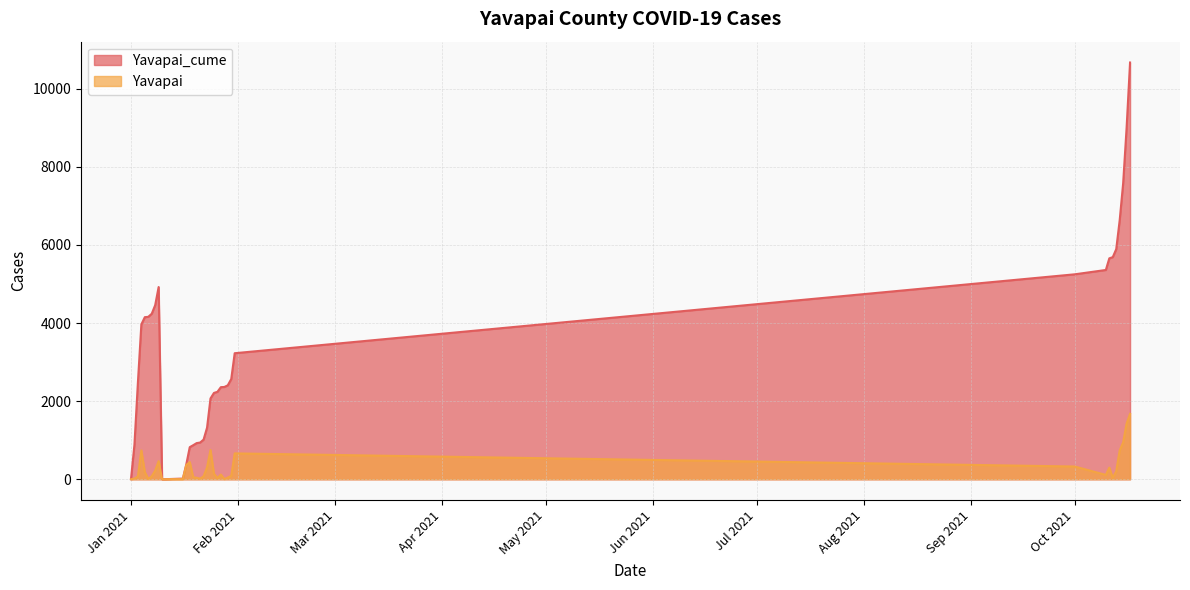

Which series has the largest total across all categories?

Yavapai_cume